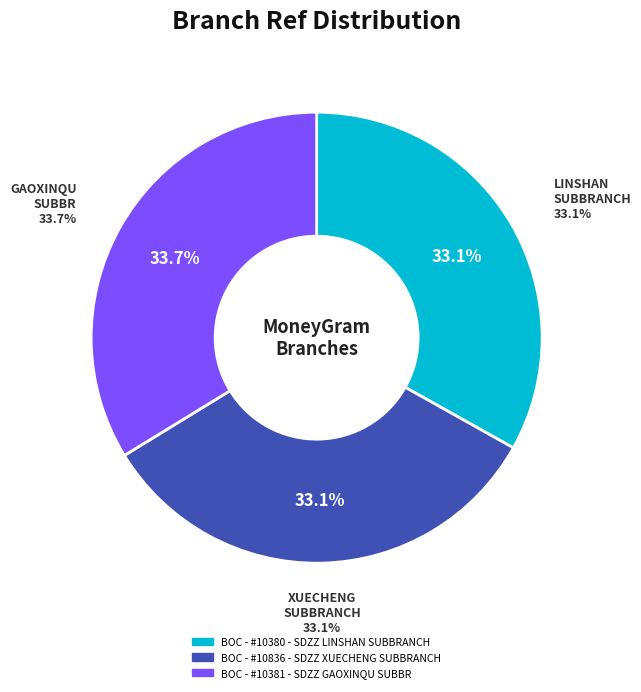

To the nearest percent, what portion does BOC - #10380 - SDZZ LINSHAN SUBBRANCH represent?

33%